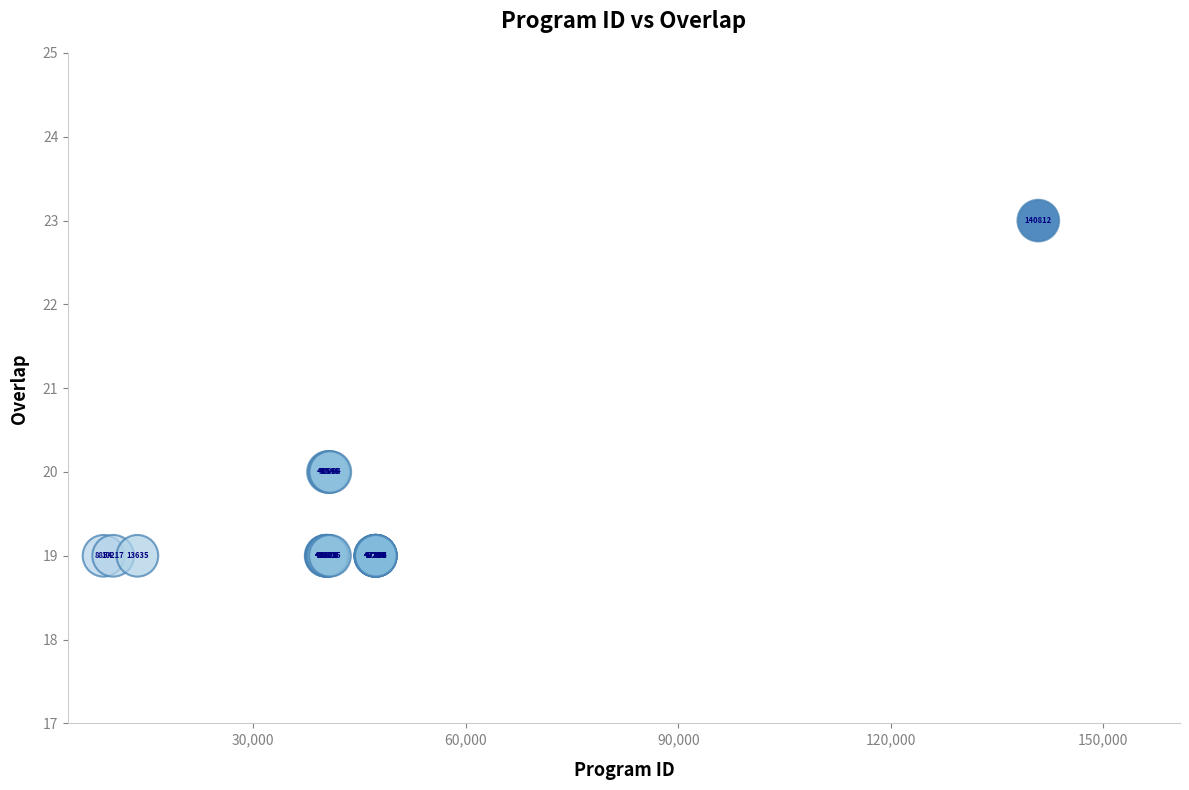

What Y value in the scatter plot is closest to 21?

20